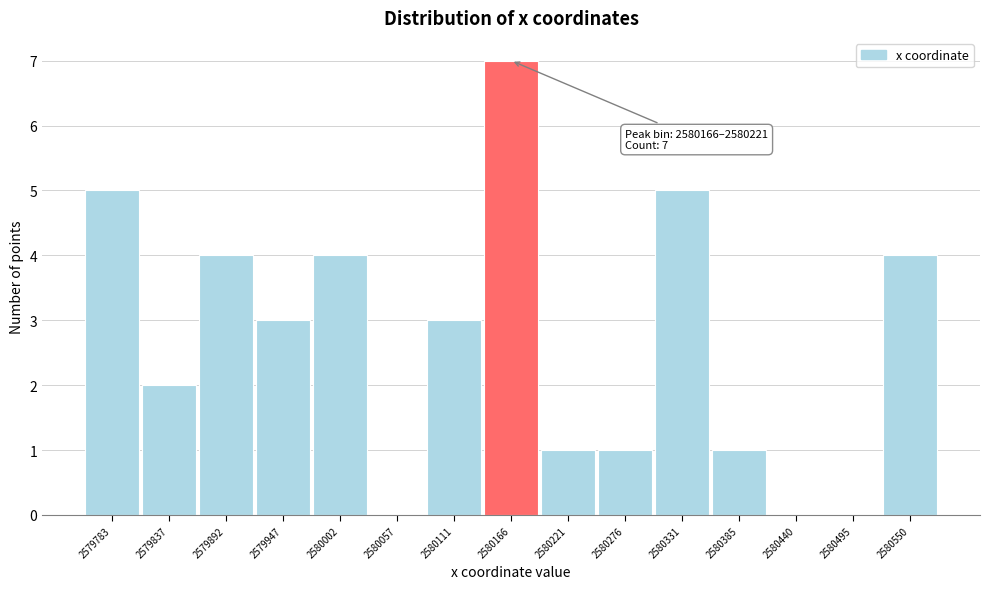

Reading right to left, what are all the values shown in this chart?

2580550=4	2580495=0	2580440=0	2580385=1	2580331=5	2580276=1	2580221=1	2580166=7	2580111=3	2580057=0	2580002=4	2579947=3	2579892=4	2579837=2	2579783=5